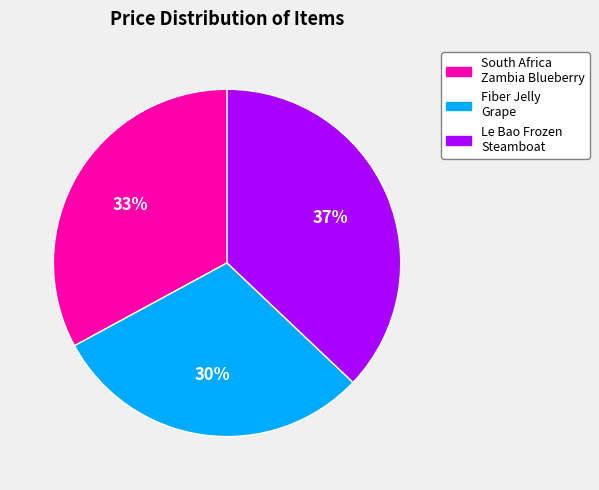

To the nearest percent, what is the difference between the largest and smallest slice percentages?

7%